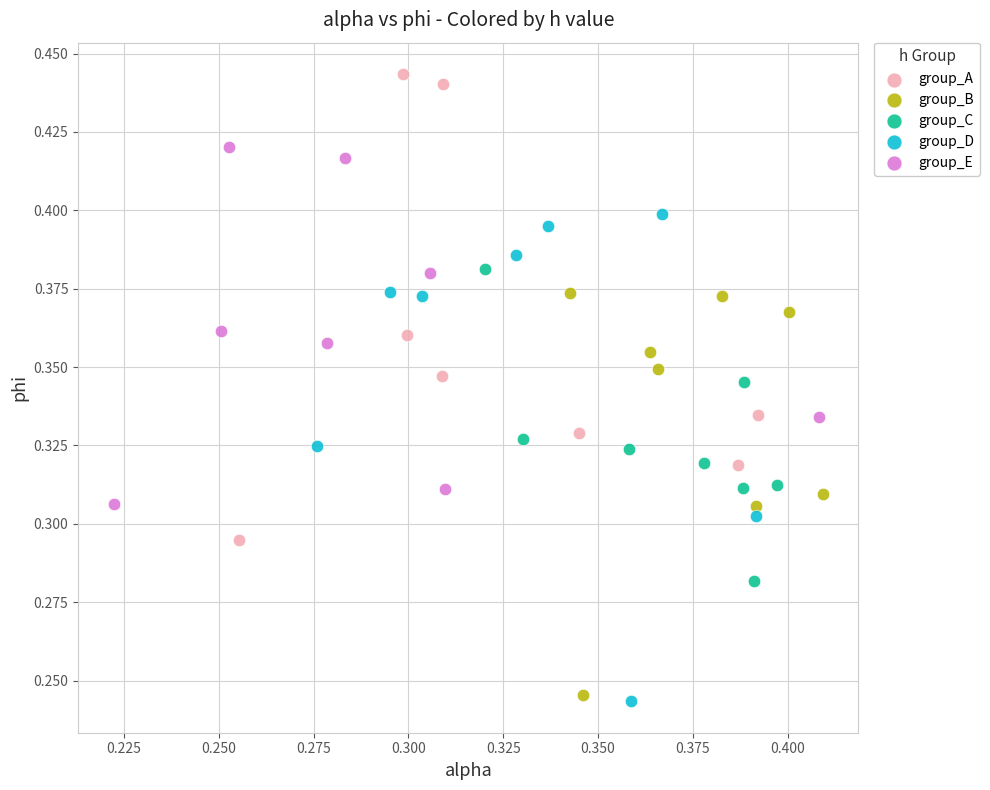

Which series contains the highest Y value?

group_A